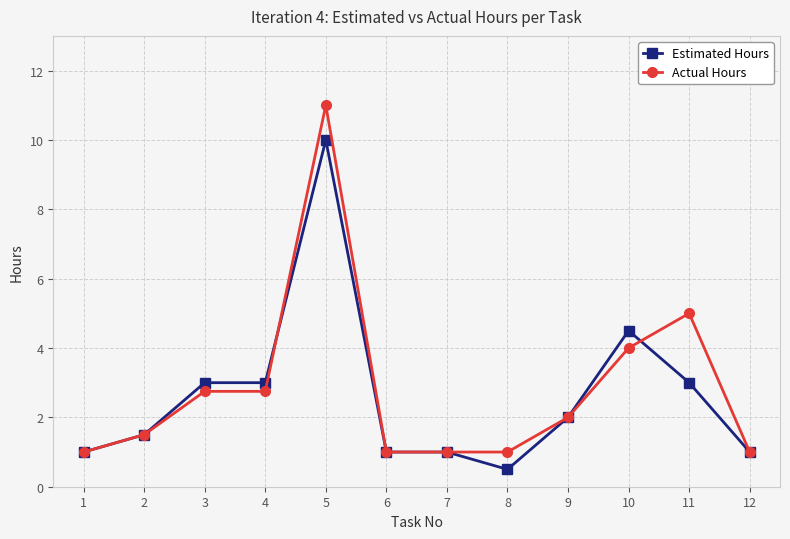

Which series has the widest spread of values?

Actual Hours